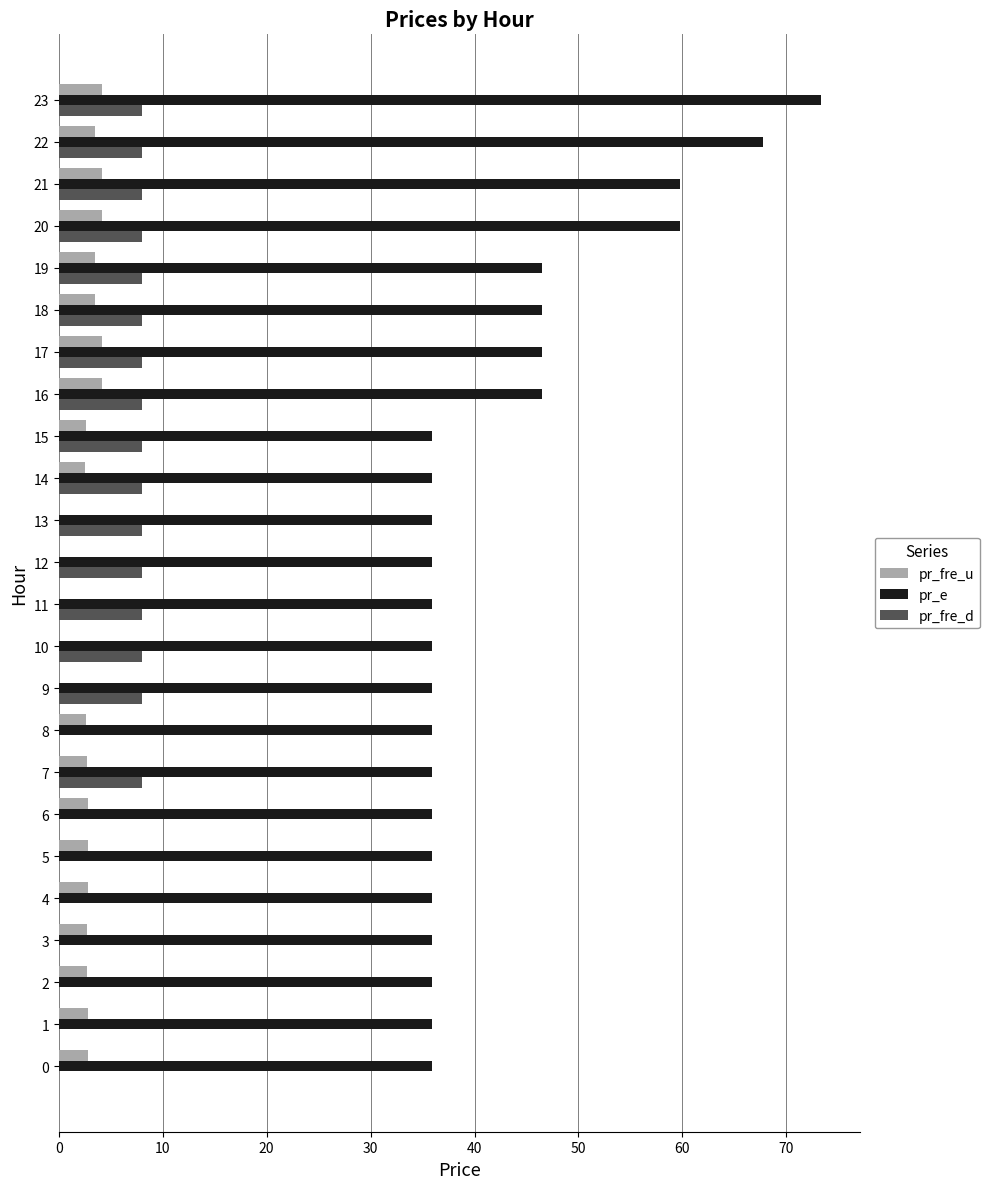

What is the sum of all pr_fre_d values?

128.0